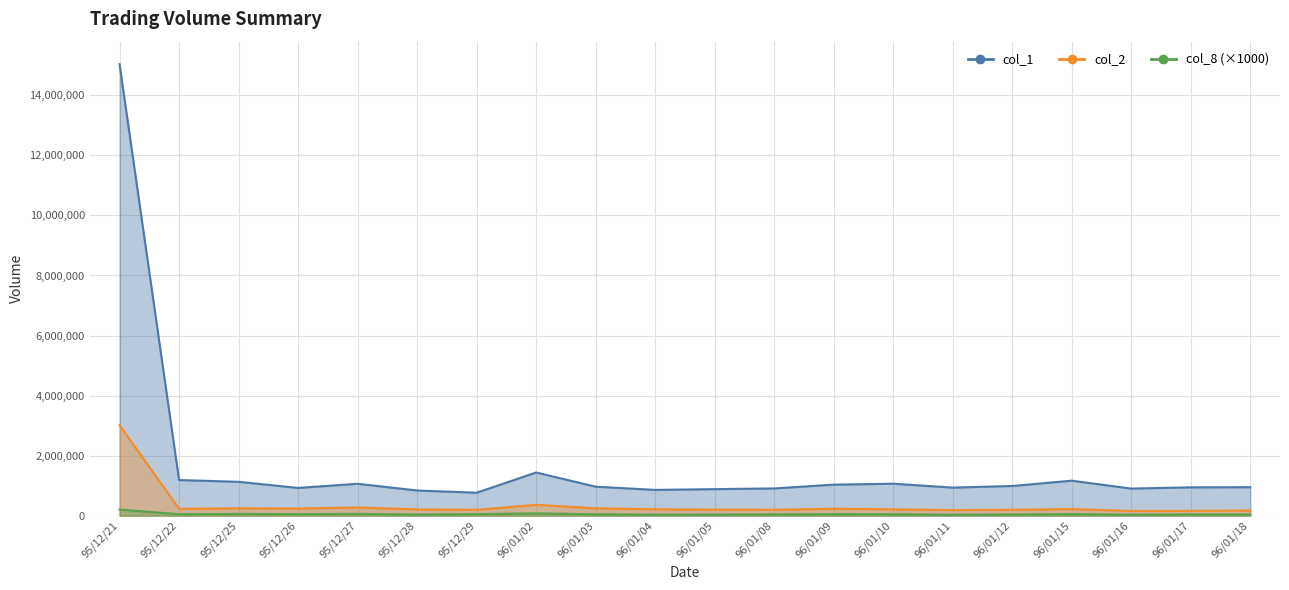

Reading left to right, transcribe all the data shown in this chart.

col_1: 95/12/21=15038000	95/12/22=1186000	95/12/25=1127000	95/12/26=923000	95/12/27=1061000	95/12/28=838000	95/12/29=763000	96/01/02=1437000	96/01/03=965000	96/01/04=857000	96/01/05=883000	96/01/08=906000	96/01/09=1032000	96/01/10=1064000	96/01/11=934000	96/01/12=987000	96/01/15=1164000	96/01/16=901000	96/01/17=943000	96/01/18=947000
col_2: 95/12/21=3013010	95/12/22=229020	95/12/25=242120	95/12/26=237450	95/12/27=271780	95/12/28=206490	95/12/29=194060	96/01/02=362230	96/01/03=245270	96/01/04=210610	96/01/05=200630	96/01/08=194130	96/01/09=229260	96/01/10=209270	96/01/11=184910	96/01/12=194750	96/01/15=217460	96/01/16=156390	96/01/17=158870	96/01/18=171810
col_8: 95/12/21=203000	95/12/22=47000	95/12/25=57000	95/12/26=51000	95/12/27=58000	95/12/28=36000	95/12/29=50000	96/01/02=75000	96/01/03=45000	96/01/04=31000	96/01/05=35000	96/01/08=40000	96/01/09=48000	96/01/10=46000	96/01/11=28000	96/01/12=38000	96/01/15=50000	96/01/16=30000	96/01/17=39000	96/01/18=38000